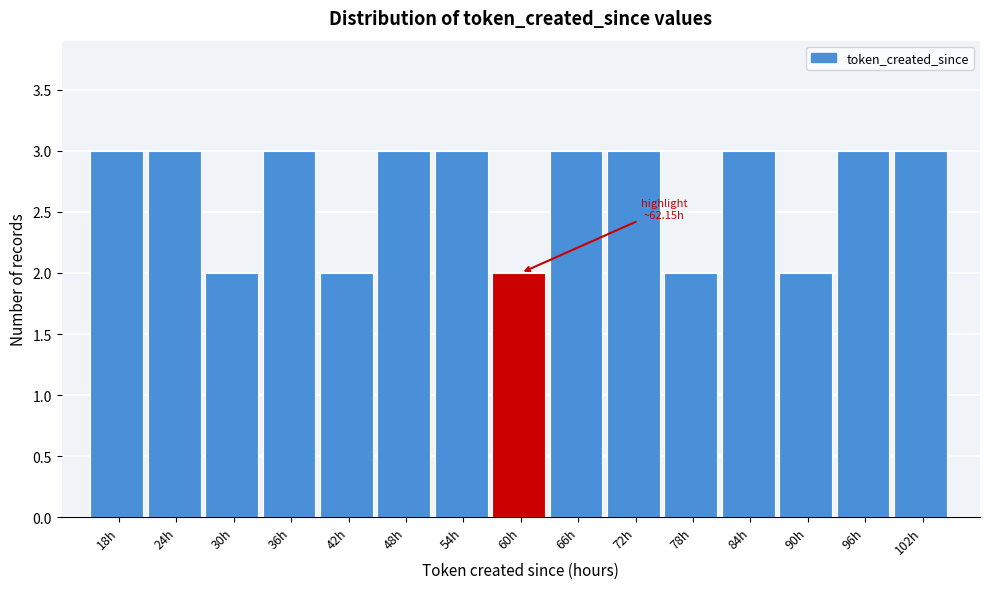

Reading left to right, transcribe all the data shown in this chart.

18h=3	24h=3	30h=2	36h=3	42h=2	48h=3	54h=3	60h=2	66h=3	72h=3	78h=2	84h=3	90h=2	96h=3	102h=3